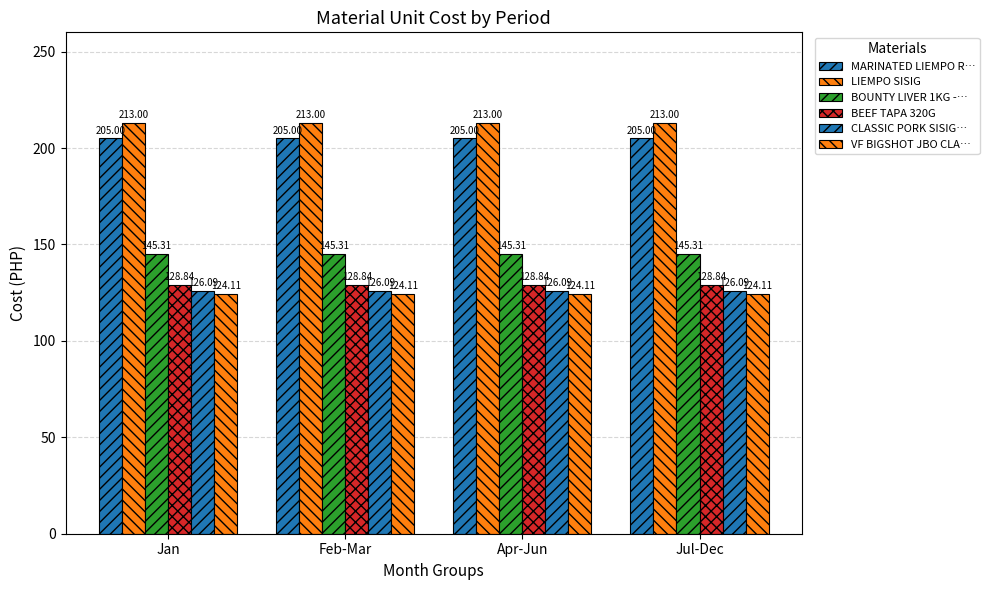

Reading left to right, what are all the values shown in this chart?

MARINATED LIEMPO R…: Jan=205.0	Feb-Mar=205.0	Apr-Jun=205.0	Jul-Dec=205.0
LIEMPO SISIG: Jan=213.0	Feb-Mar=213.0	Apr-Jun=213.0	Jul-Dec=213.0
BOUNTY LIVER 1KG -…: Jan=145.3	Feb-Mar=145.3	Apr-Jun=145.3	Jul-Dec=145.3
BEEF TAPA 320G: Jan=128.8	Feb-Mar=128.8	Apr-Jun=128.8	Jul-Dec=128.8
CLASSIC PORK SISIG…: Jan=126.1	Feb-Mar=126.1	Apr-Jun=126.1	Jul-Dec=126.1
VF BIGSHOT JBO CLA…: Jan=124.1	Feb-Mar=124.1	Apr-Jun=124.1	Jul-Dec=124.1